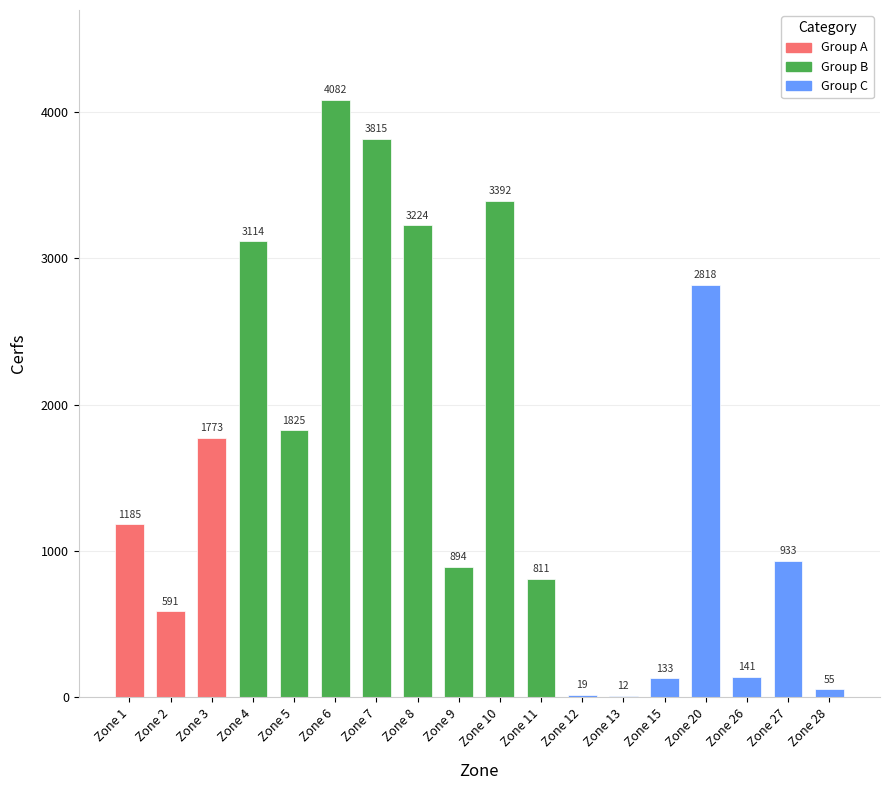

Reading left to right, extract all data points from this chart.

1185	591	1773	3114	1825	4082	3815	3224	894	3392	811	19	12	133	2818	141	933	55